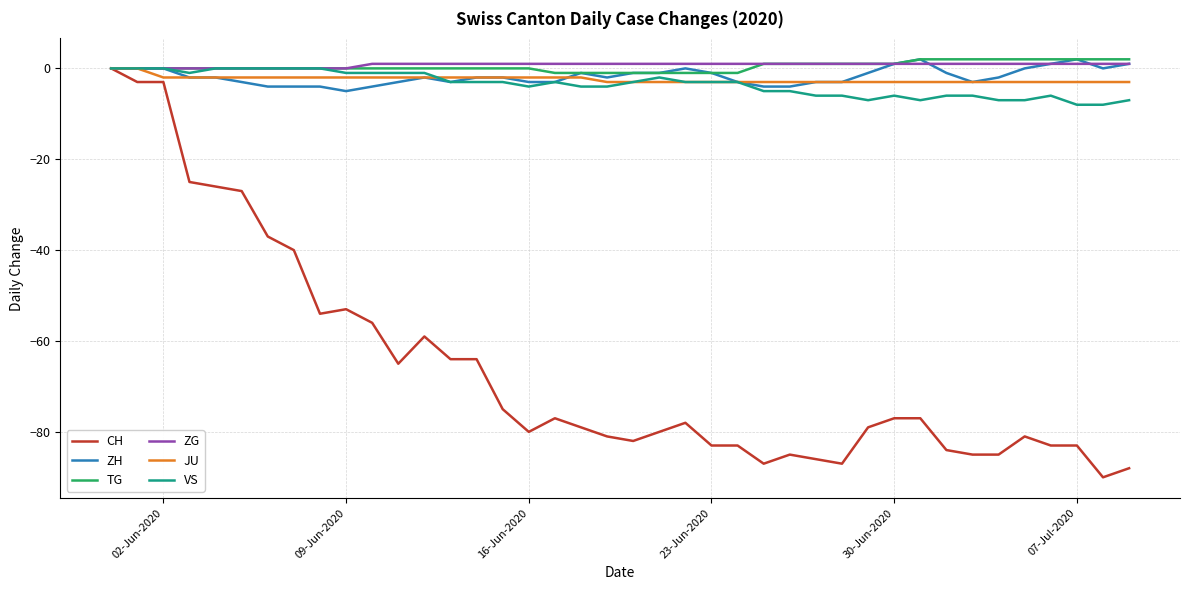

Which series has the widest spread of values?

CH